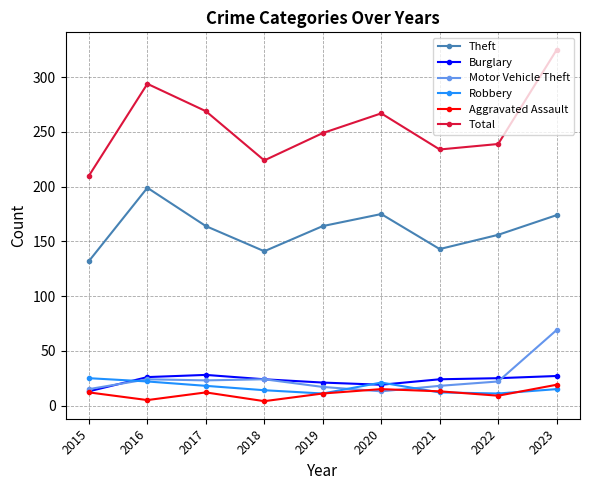

How many interior local peaks does the Aggravated Assault series have?

2